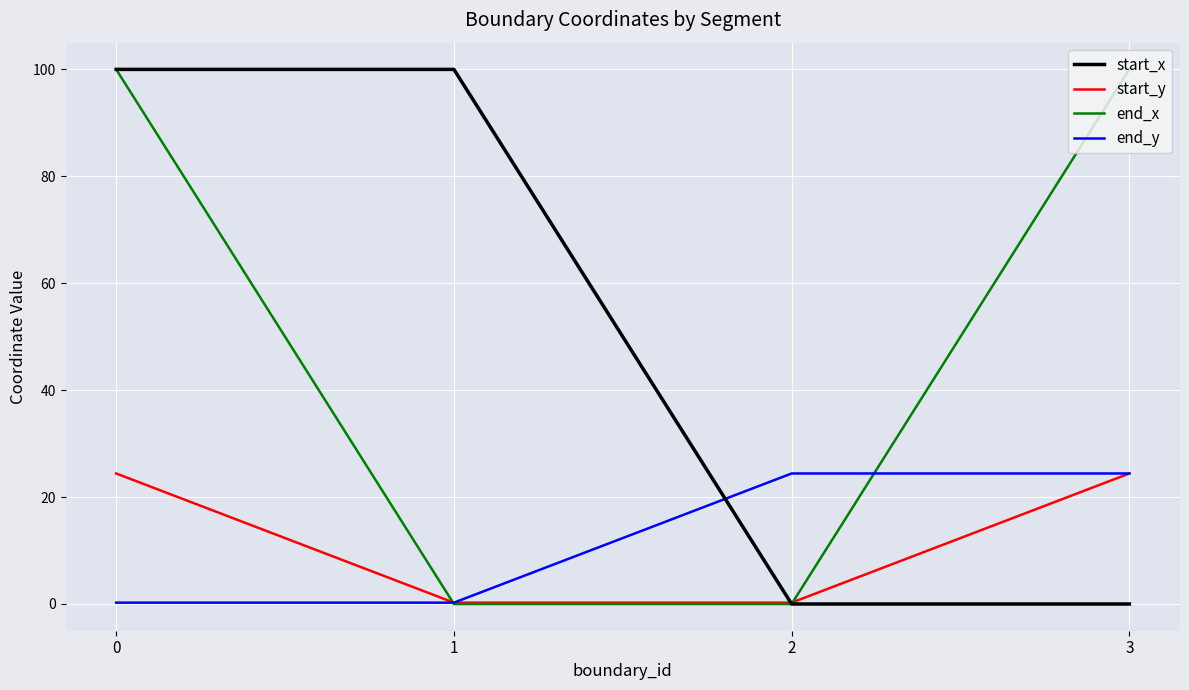

What is the difference between the end_y values at 0 and 3?

24.1